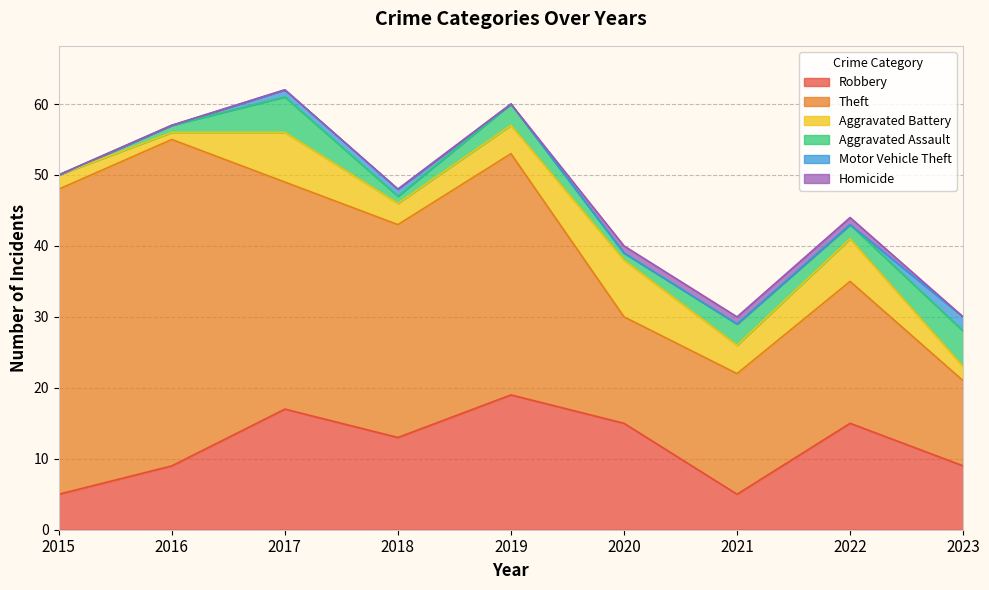

At which category is the sum across all series the highest?

2017